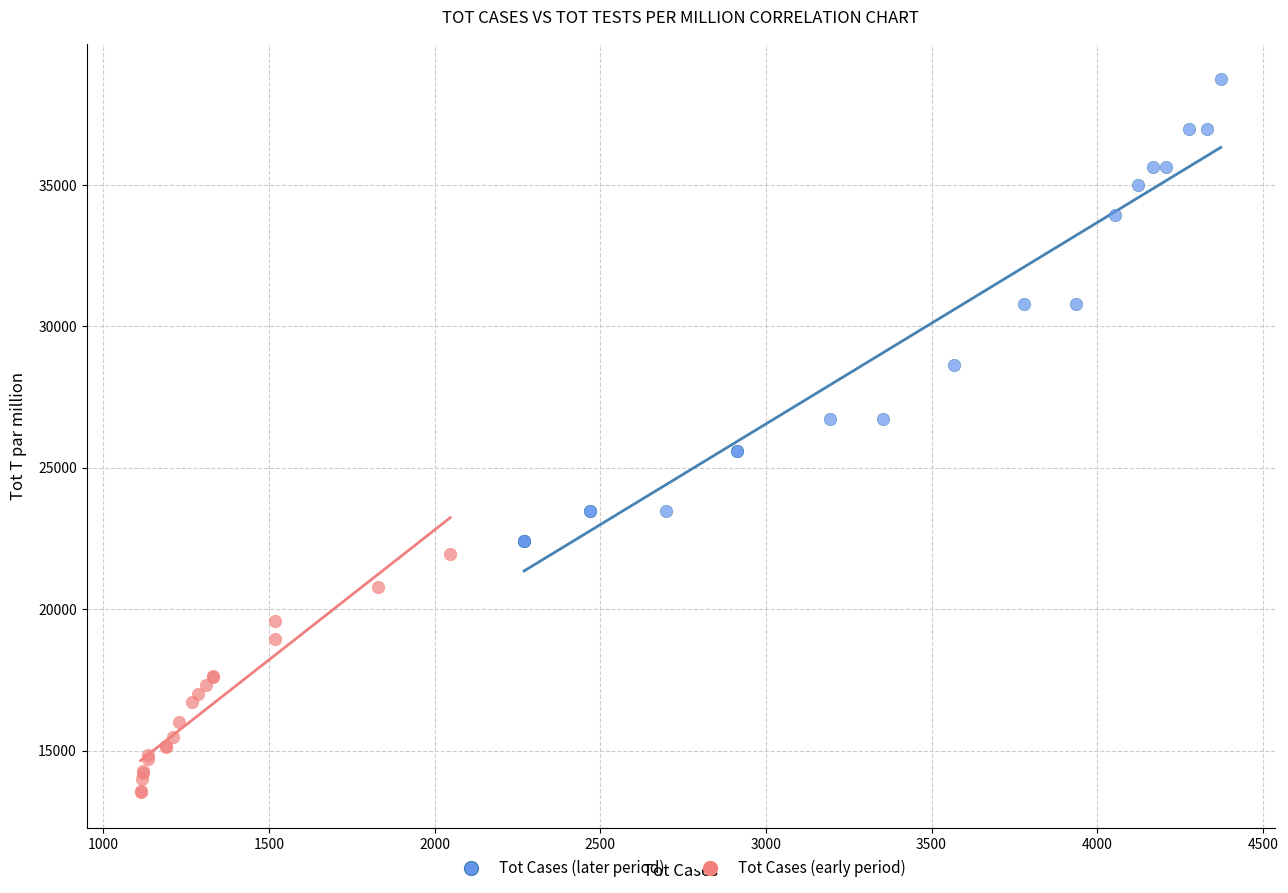

Which series contains the highest Y value?

Tot Cases (later period)